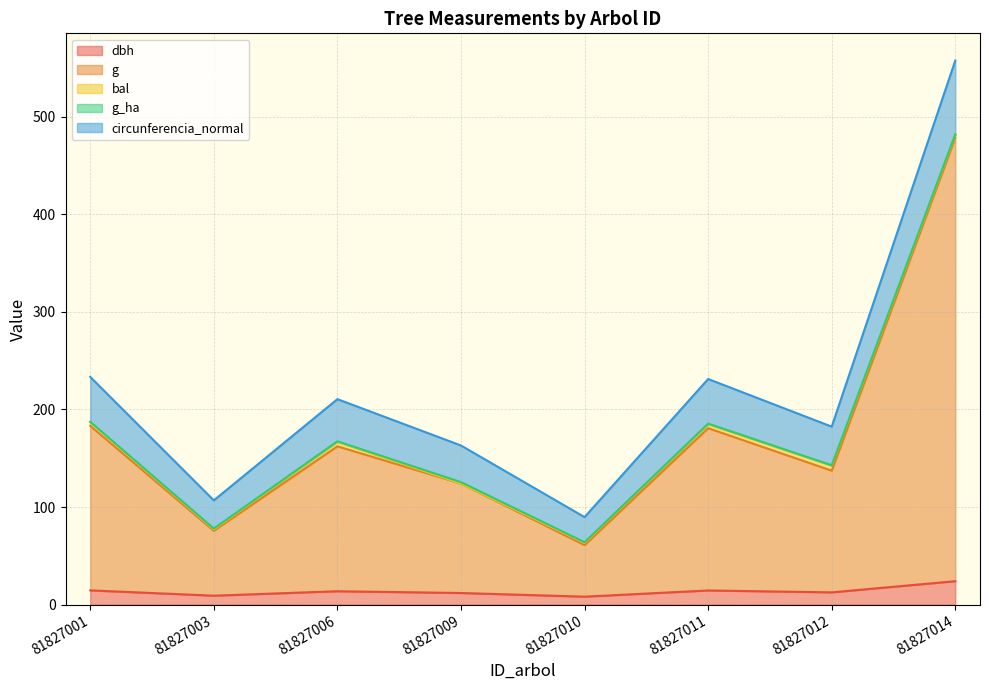

What is the spread (max minus min) of values at 81827014?

533.4